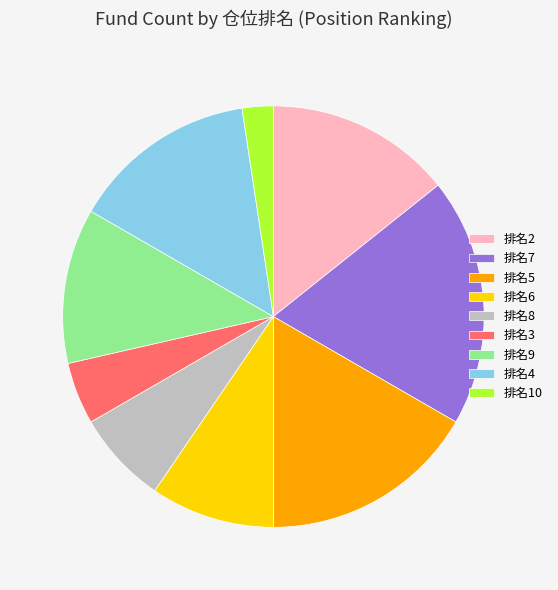

What is the smallest slice in the pie chart?

排名10